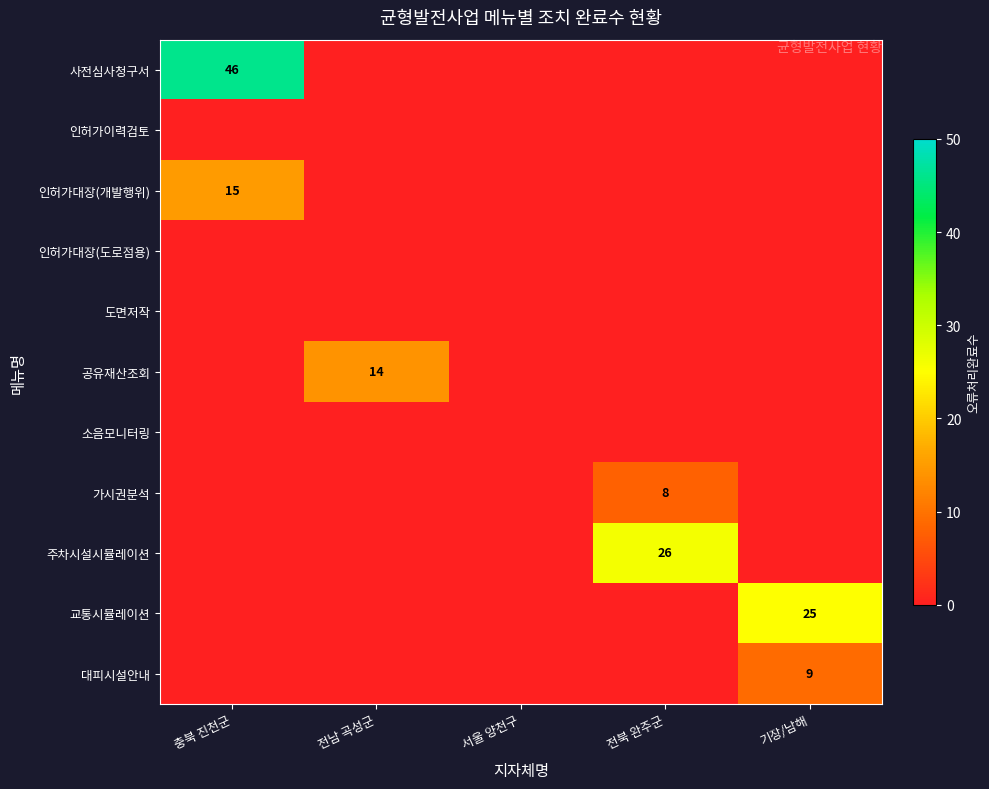

True or false: 가시권분석 has a value of 8 at 전북 완주군.

True